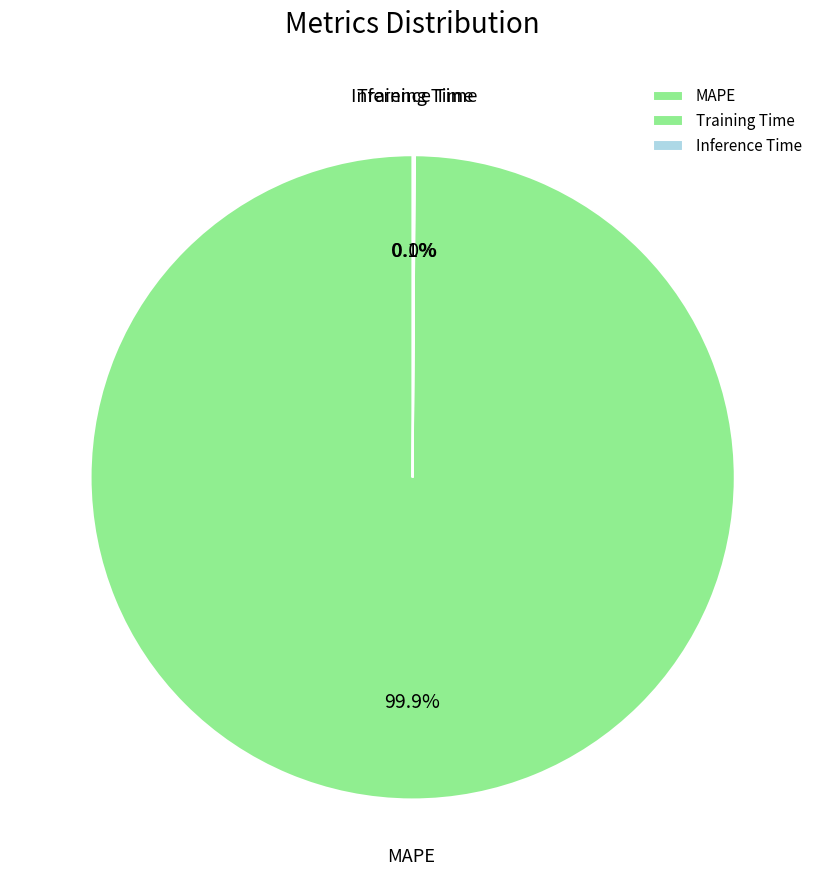

Which slice represents more than half of the pie?

MAPE